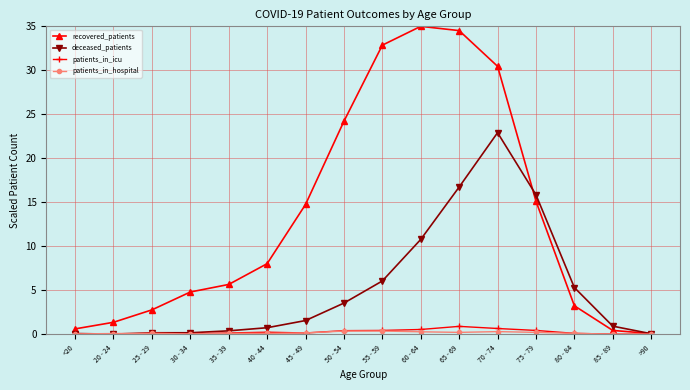

What is the label of the 15th point from the right?

20 - 24